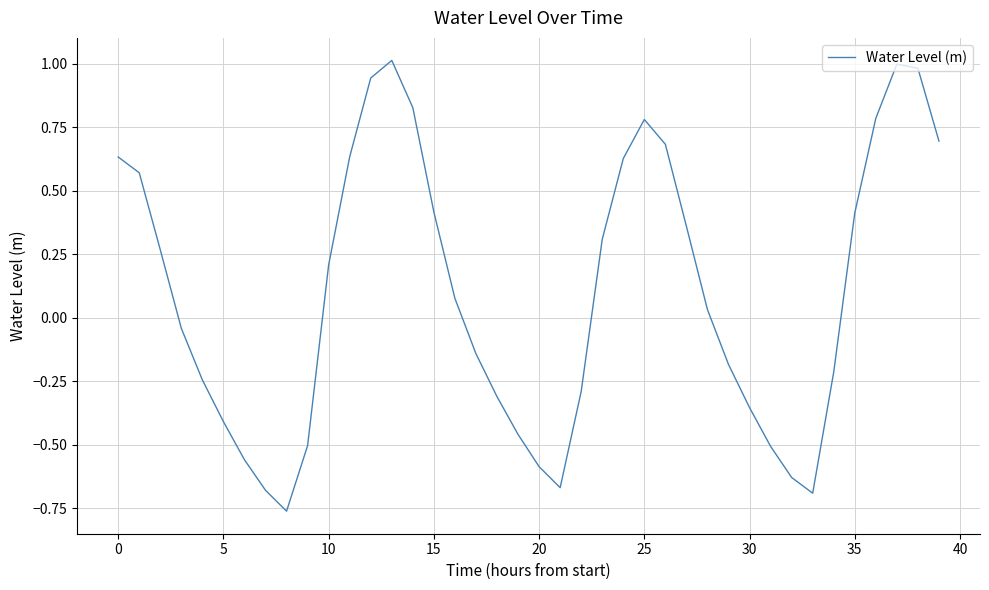

How many values are below zero?

19